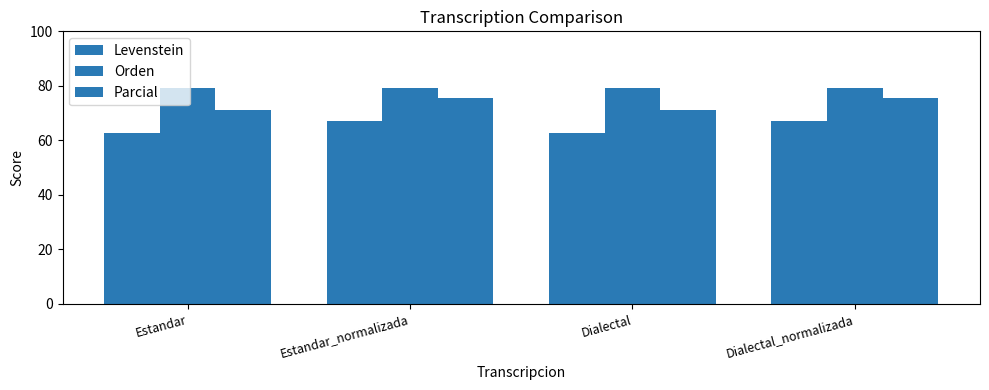

Count the number of categories in the chart.

4